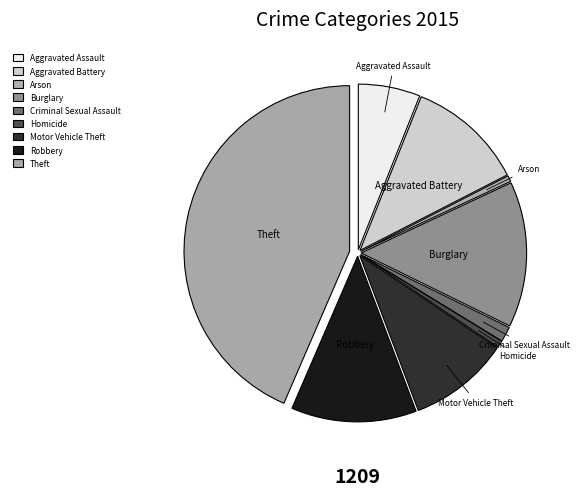

Is it true that Arson is 1% of the pie?

True